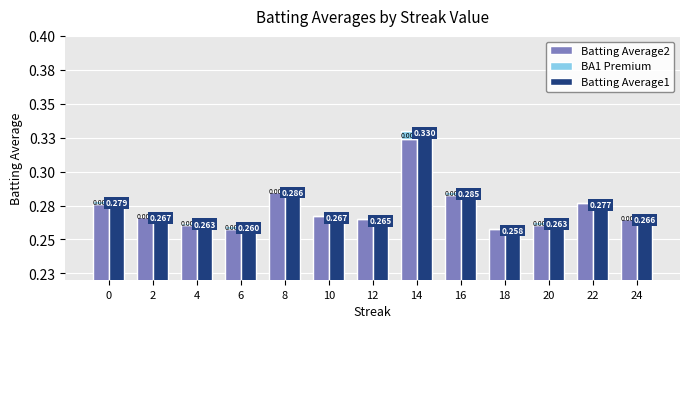

What are all the series names shown in the legend?

Batting Average2, BA1 Premium, Batting Average1